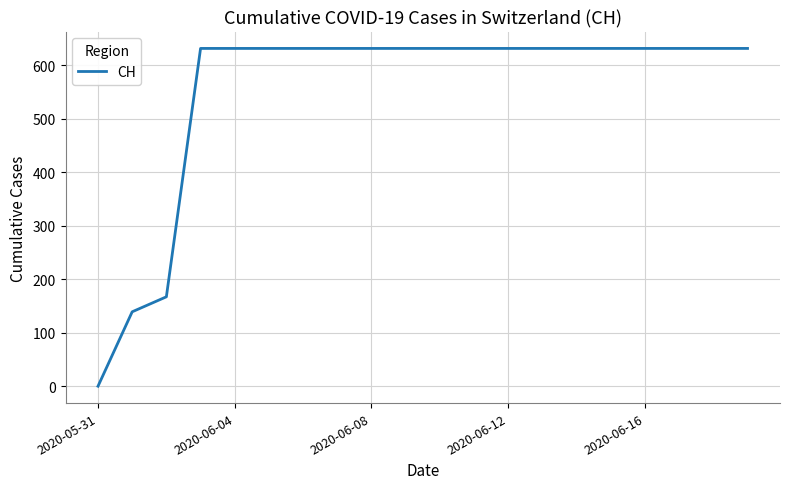

What is the greatest value displayed?

631